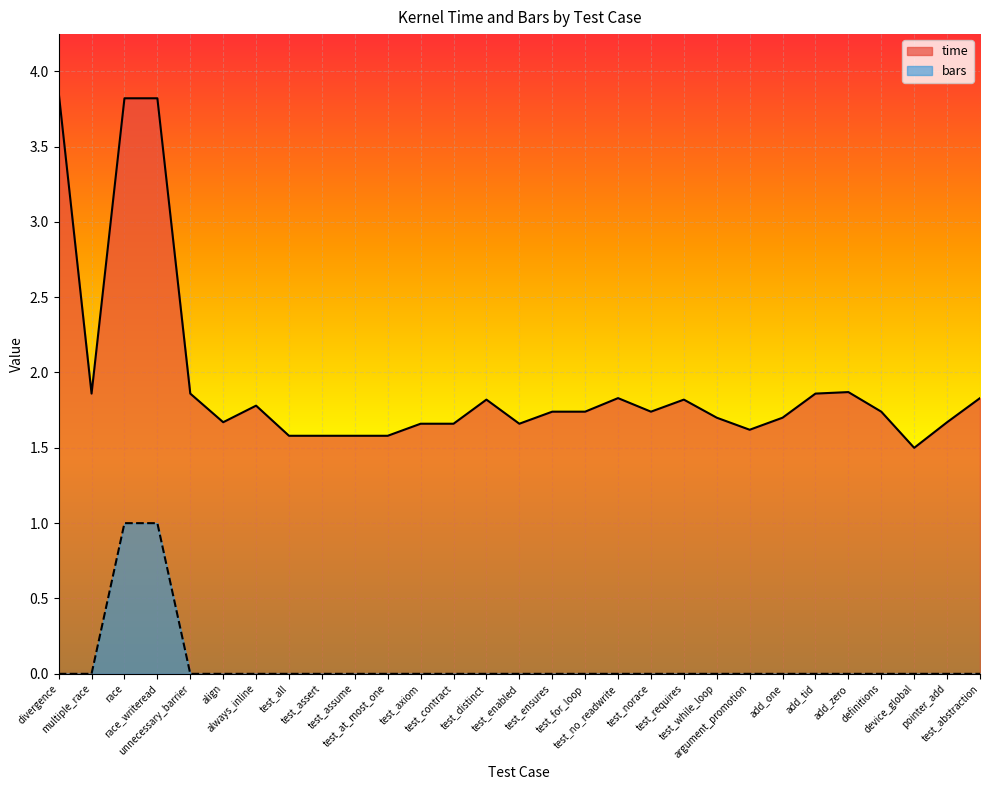

True or false: bars and time intersect in this chart.

False